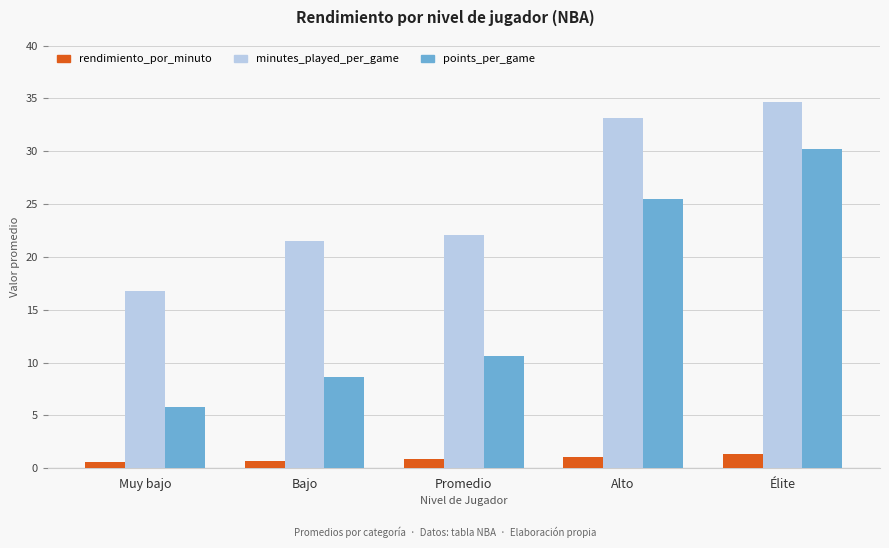

What is the sum of all minutes_played_per_game values?

128.2